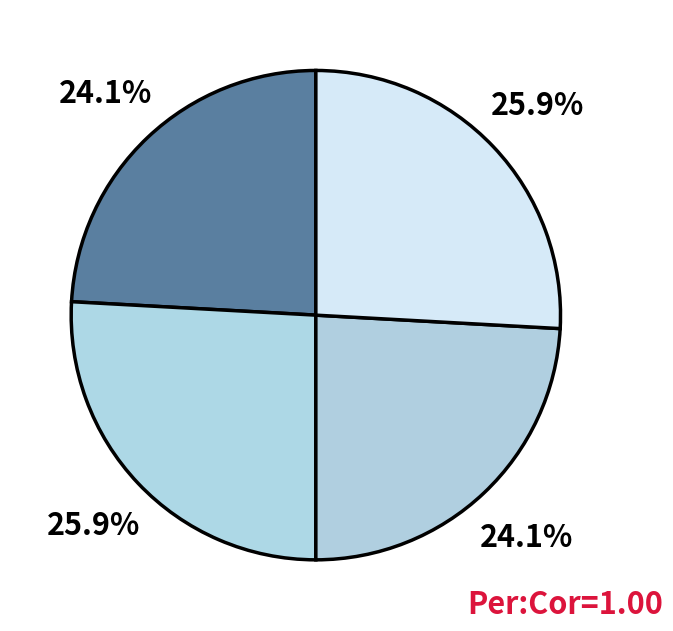

How many slices are in this pie chart?

4